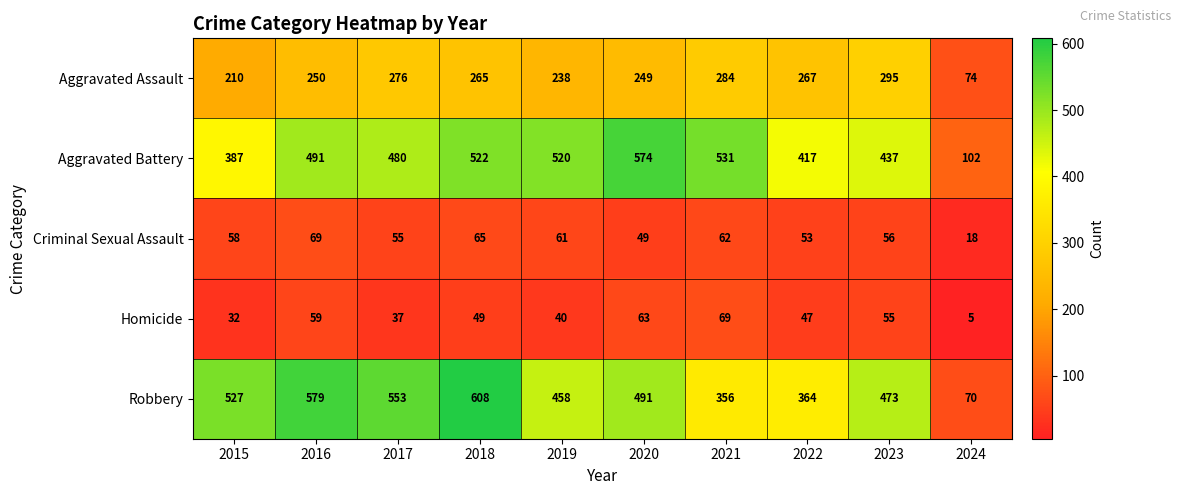

Which series has the widest spread of values?

Robbery